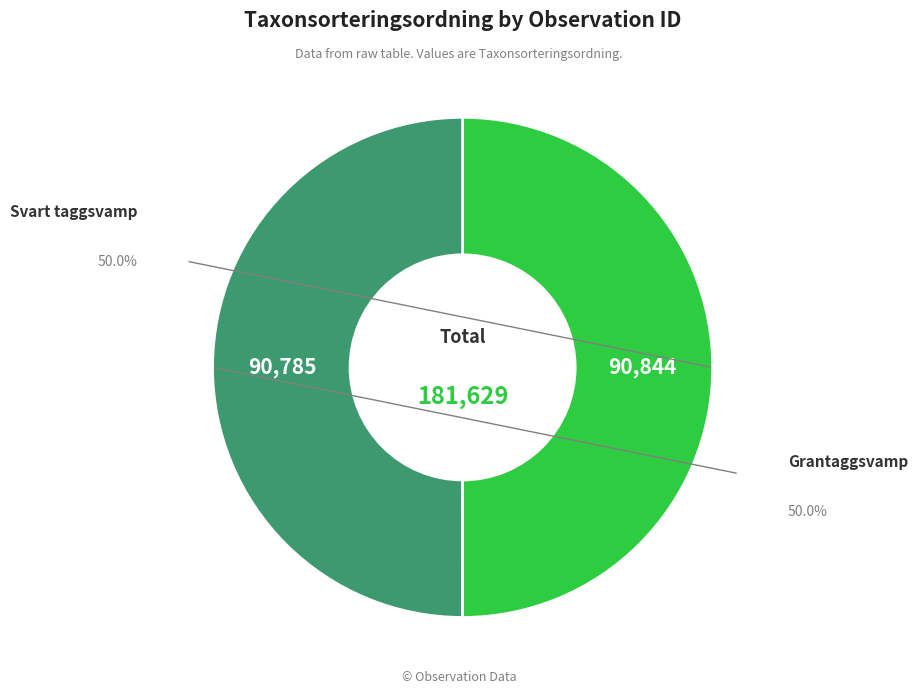

Count the number of slices in the pie.

2